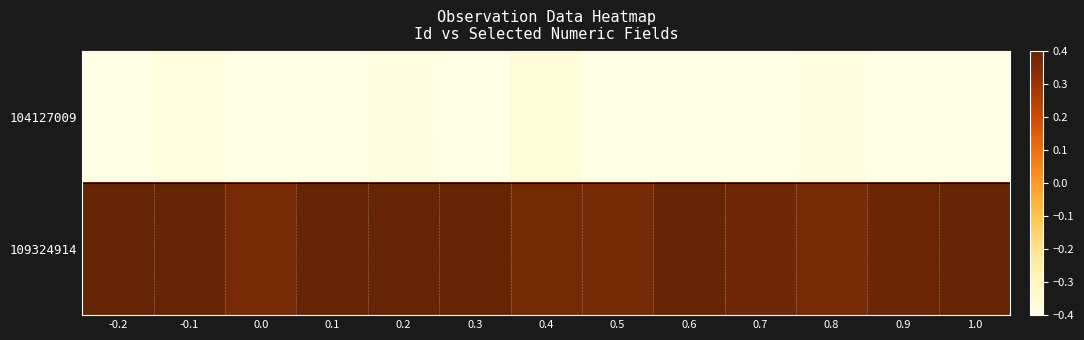

Which has a higher value, 0.2 or 0.5?

0.2